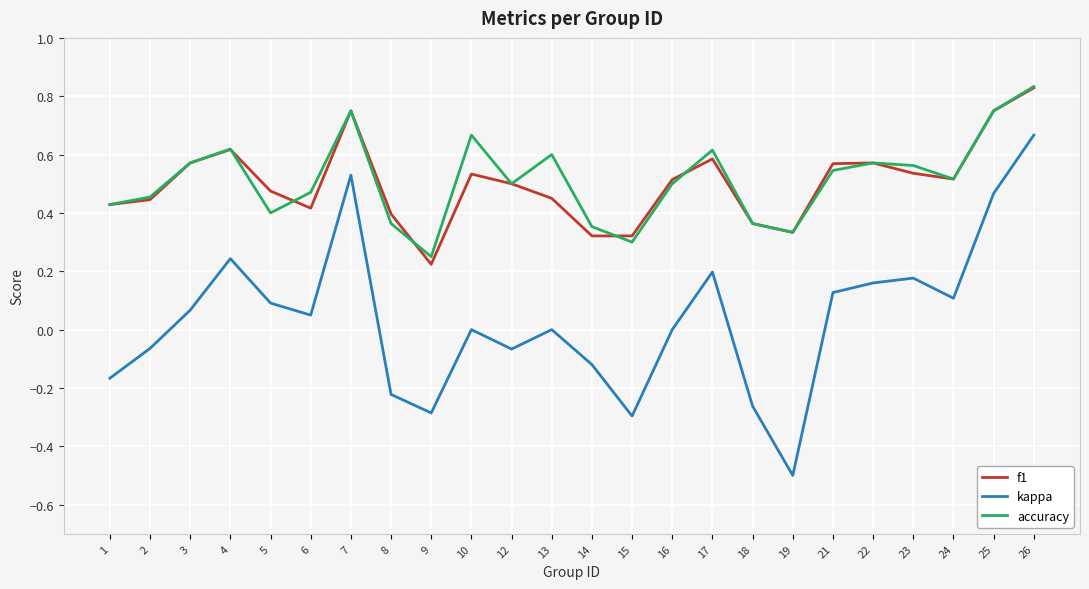

True or false: kappa and accuracy cross at least once.

False